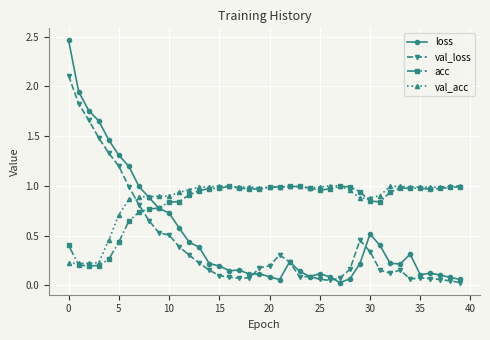

At how many categories does at least one series exceed 0?

40